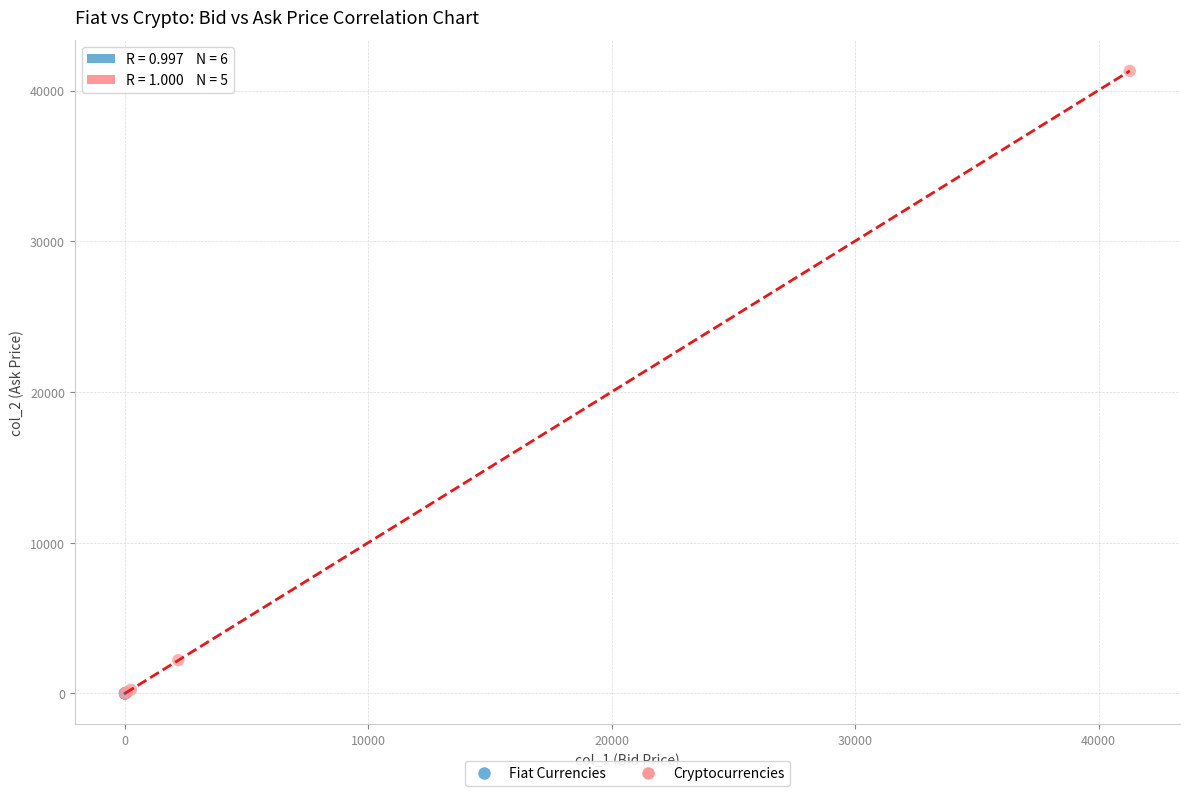

Which series has the largest Y range (max minus min)?

Cryptocurrencies